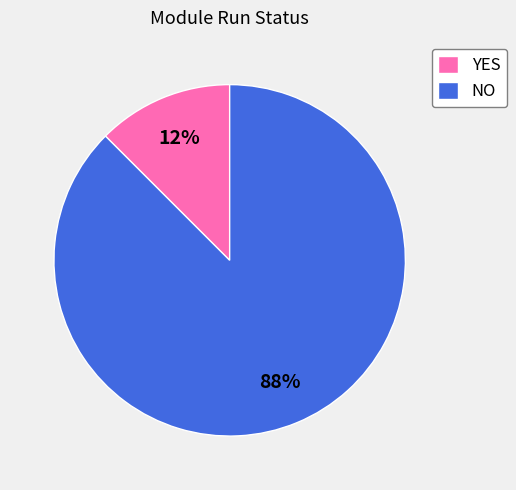

Does NO account for over 50% of the chart?

Yes